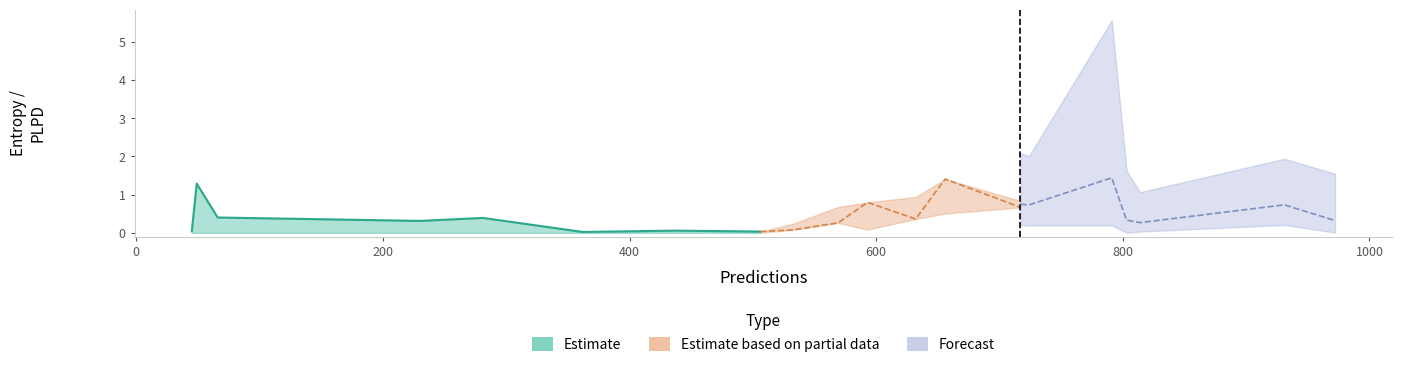

Between 632 and 230, which is larger?

632